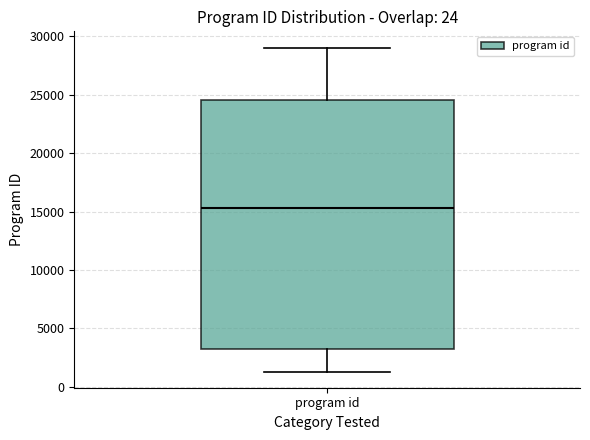

Transcribe this box plot: give where the median line is, the range the box spans, and where the two whiskers end, as read against the y-axis. The values are not printed on the chart, so give them approximately, as read against the axis.

median 15500, box 3000 to 24500, whiskers 1500 to 29000